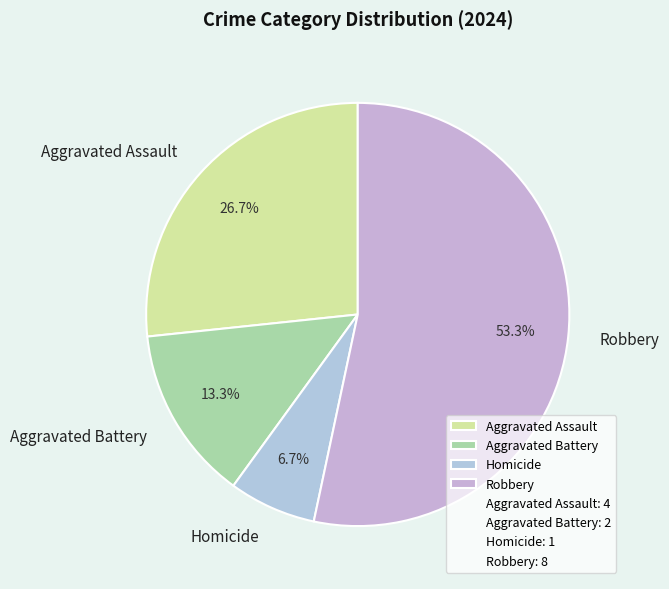

Which slice is the largest?

Robbery